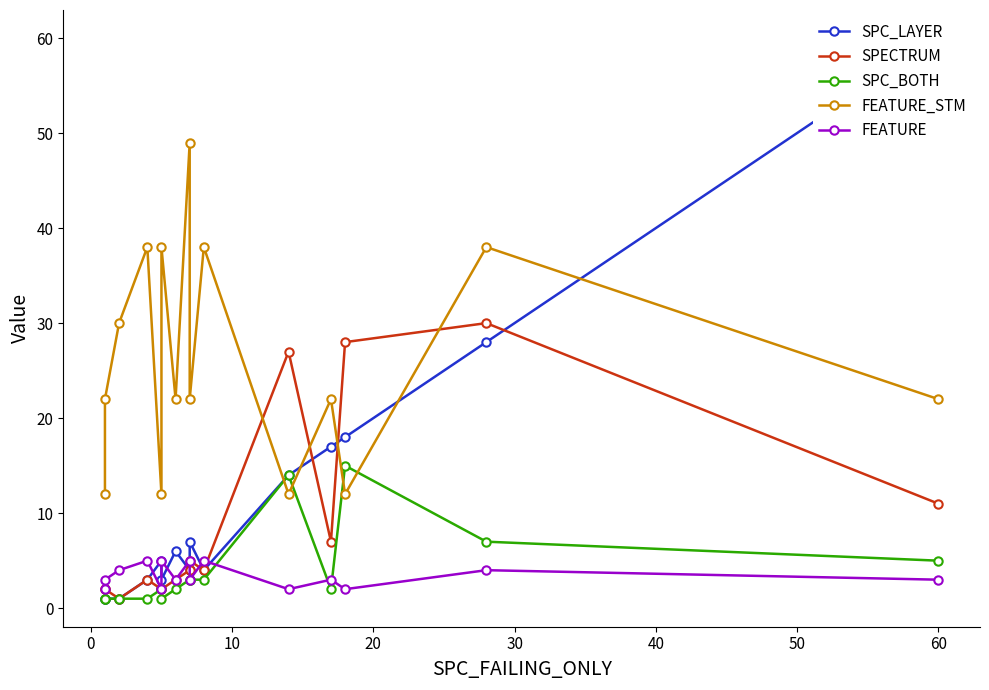

How many values in the SPC_BOTH series exceed 2?

7